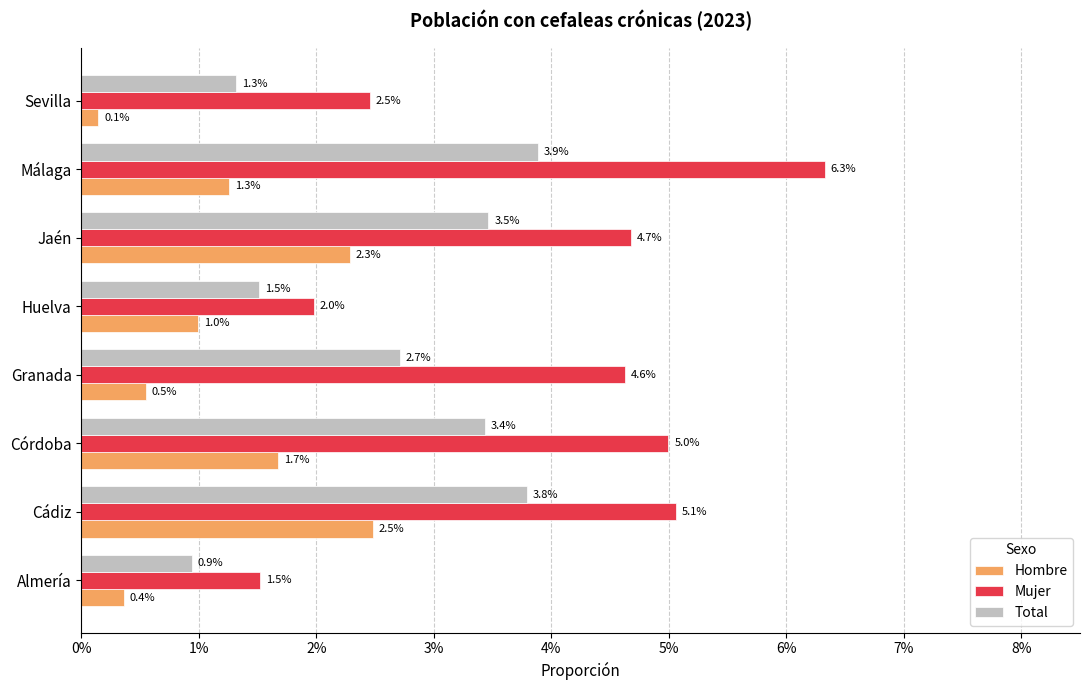

What are all the series names shown in the legend?

Hombre, Mujer, Total